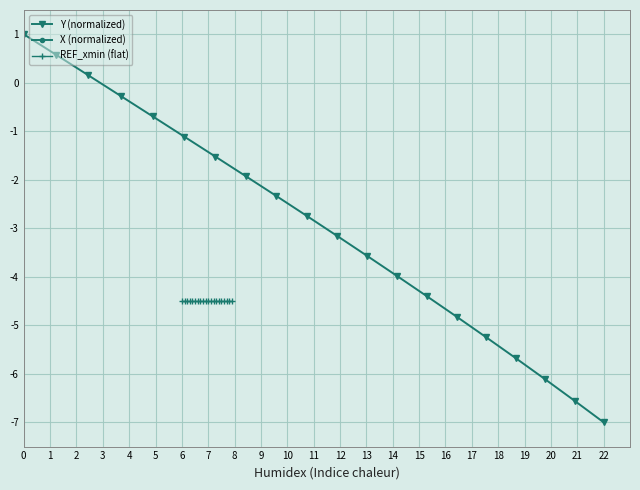

True or false: Y (normalized) has a value of 1.6 at 0.

False